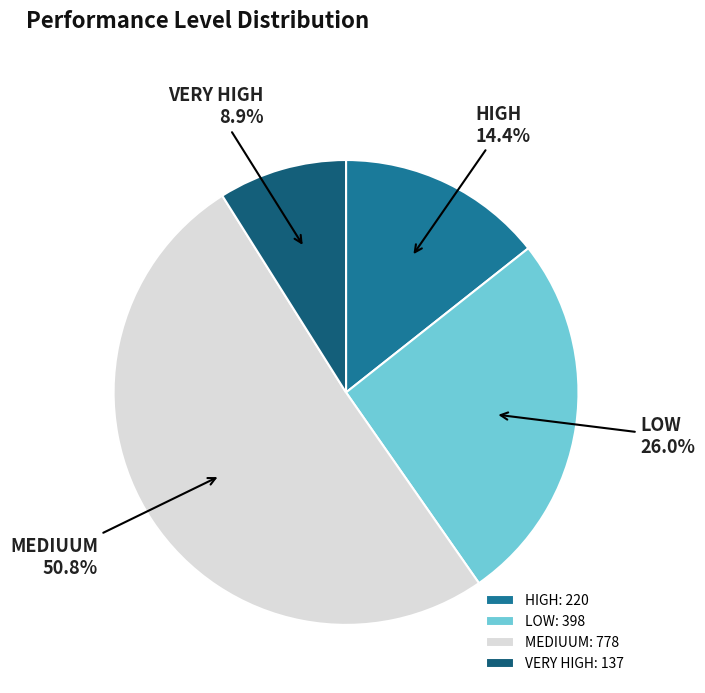

What percentage do LOW and VERY HIGH together represent?

34.9%